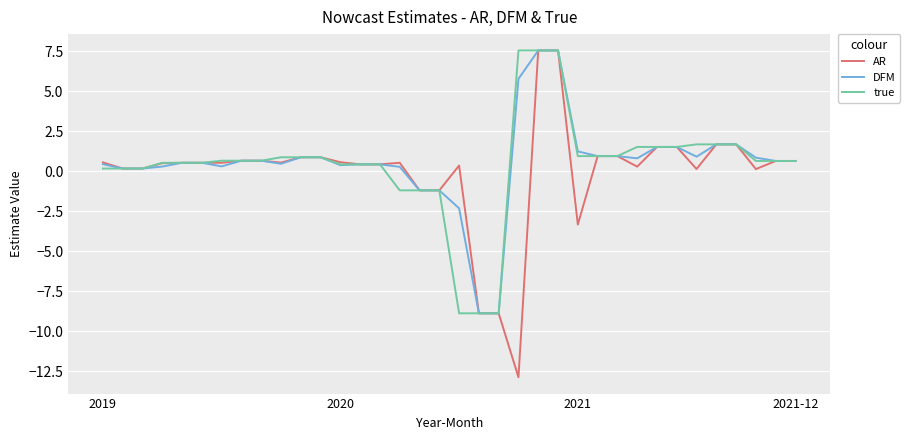

What is the maximum value shown in the chart?

7.6